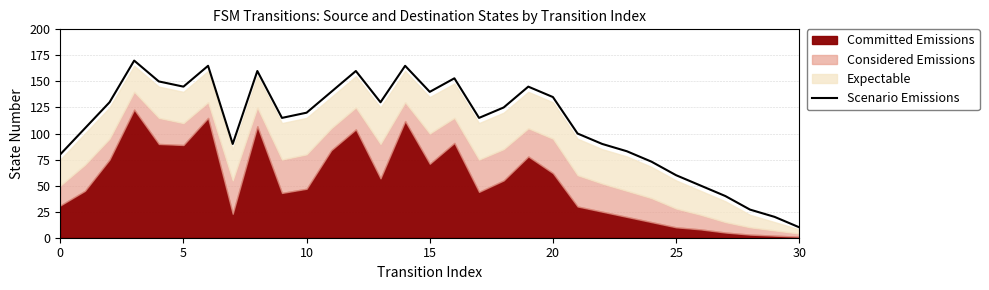

Which has a higher value, 21 or 10?

10